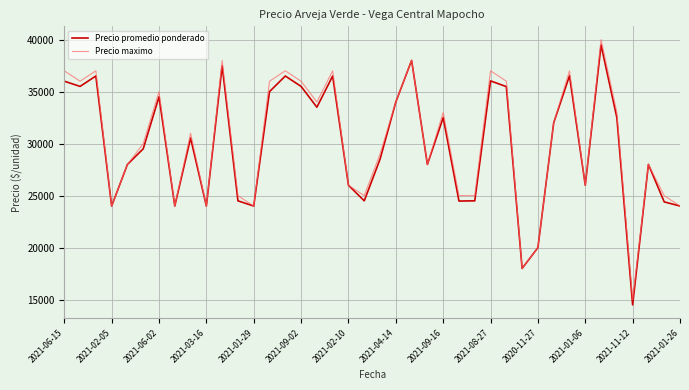

What is the sum of all Precio promedio ponderado values?

1192906